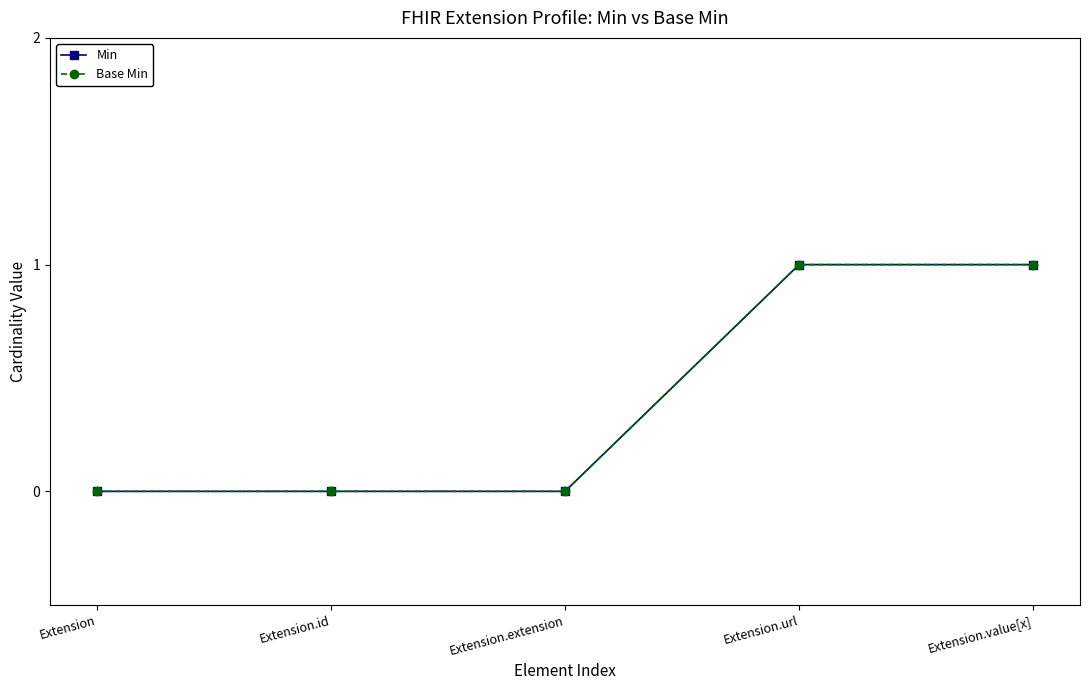

Does the chart have visible grid lines?

No